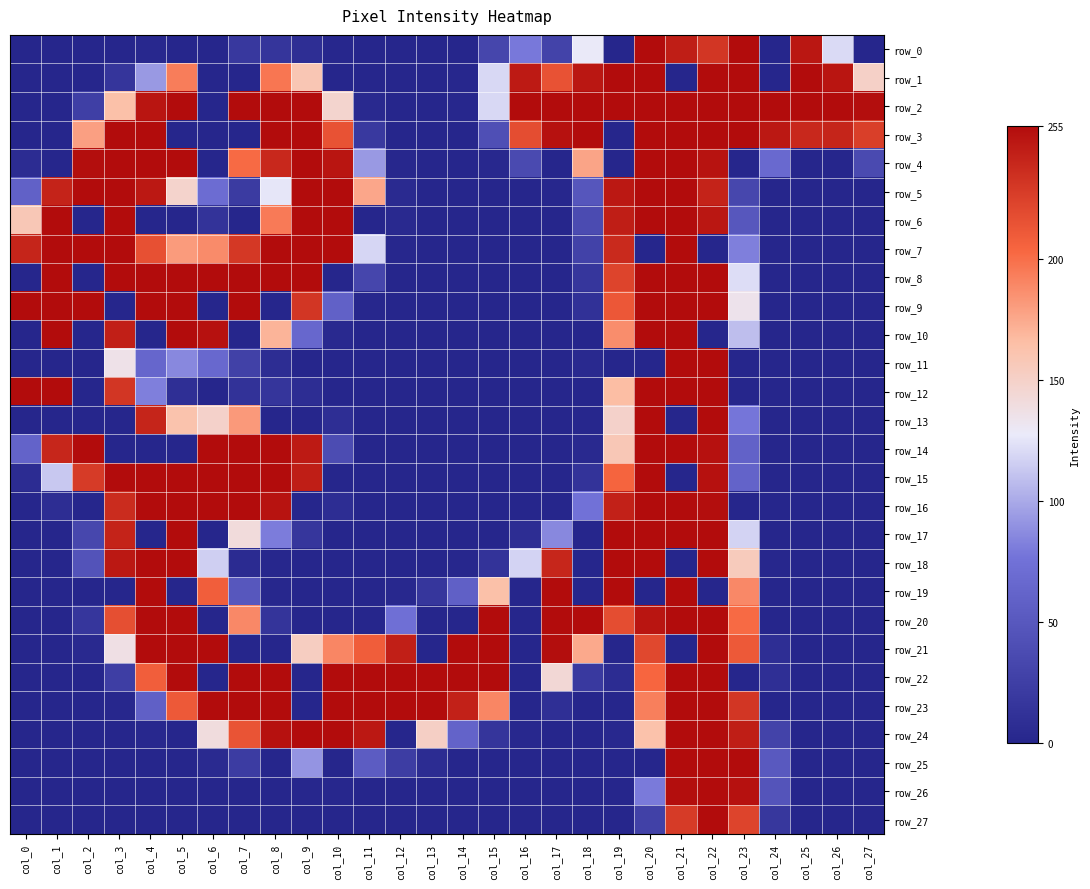

How many data points in row_9 are above 11?

13